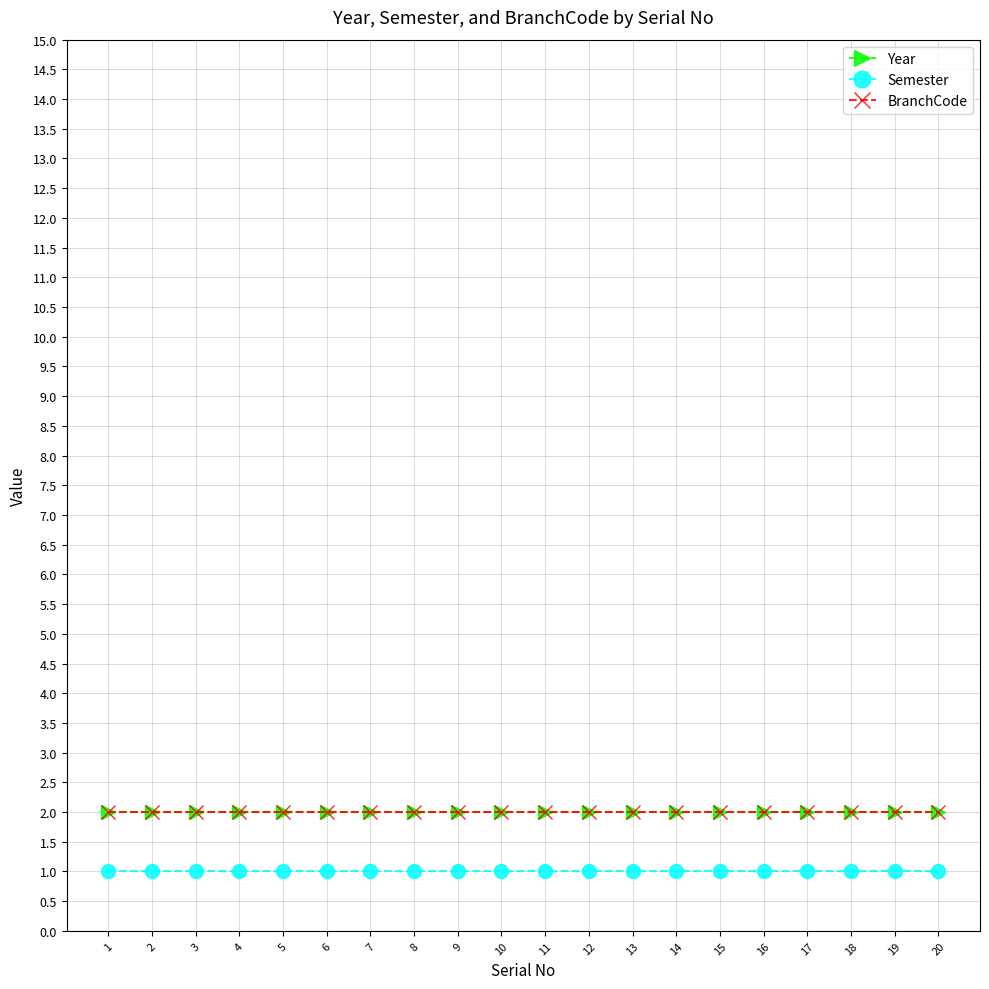

Does the chart have visible grid lines?

Yes